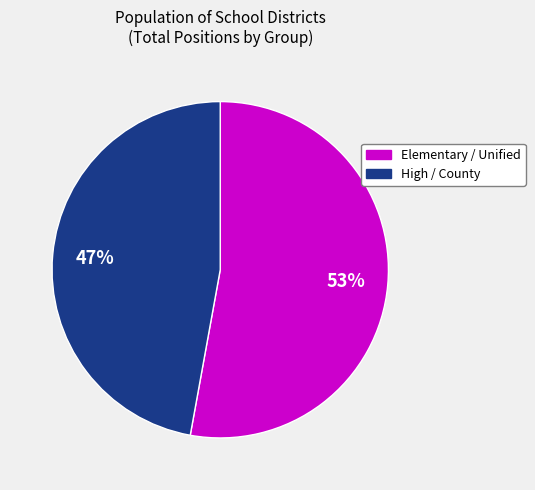

To the nearest percent, what is the difference between the largest and smallest slice percentages?

6%